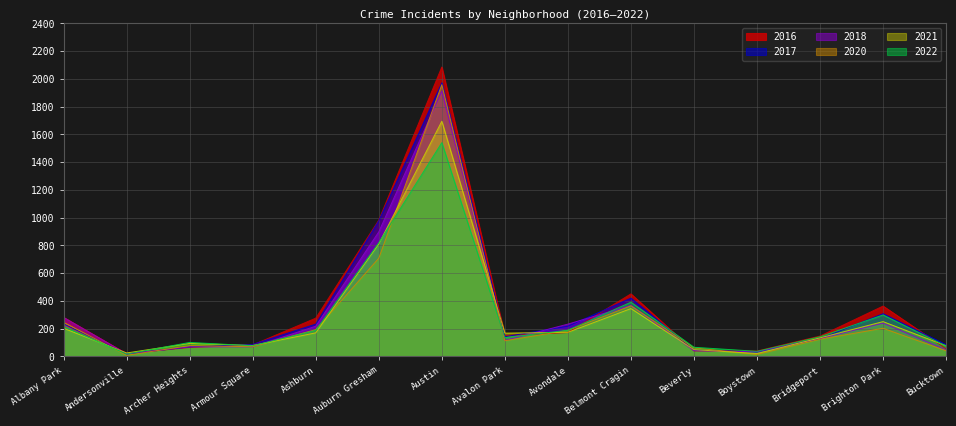

Which series has the largest range (max minus min)?

2016